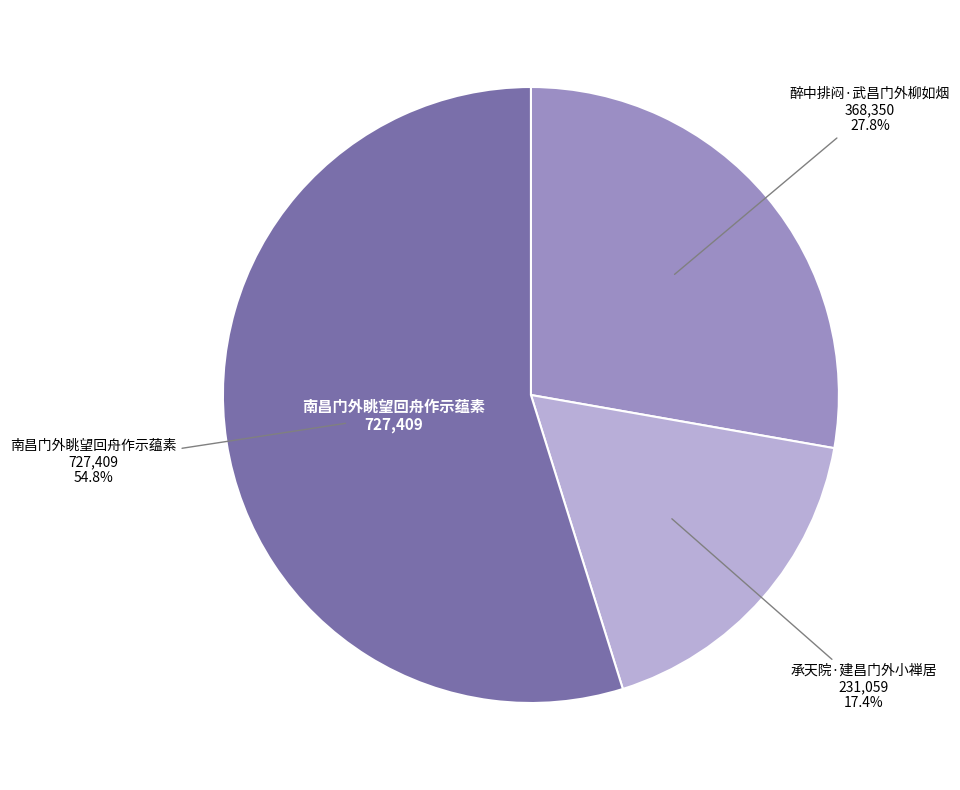

Does any single category account for the majority?

Yes